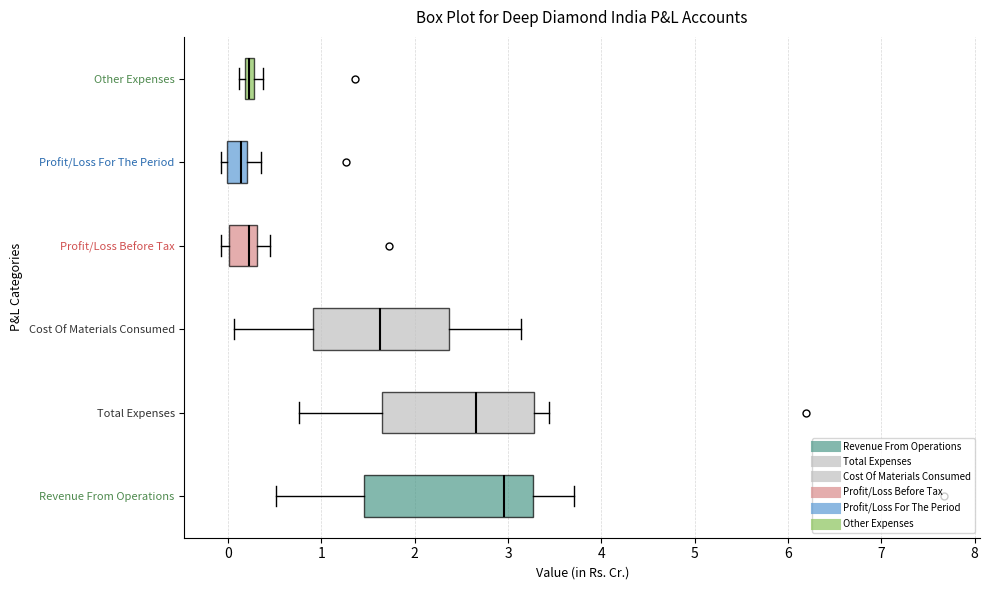

Which box is the widest, from its left edge to its right edge?

Revenue From Operations